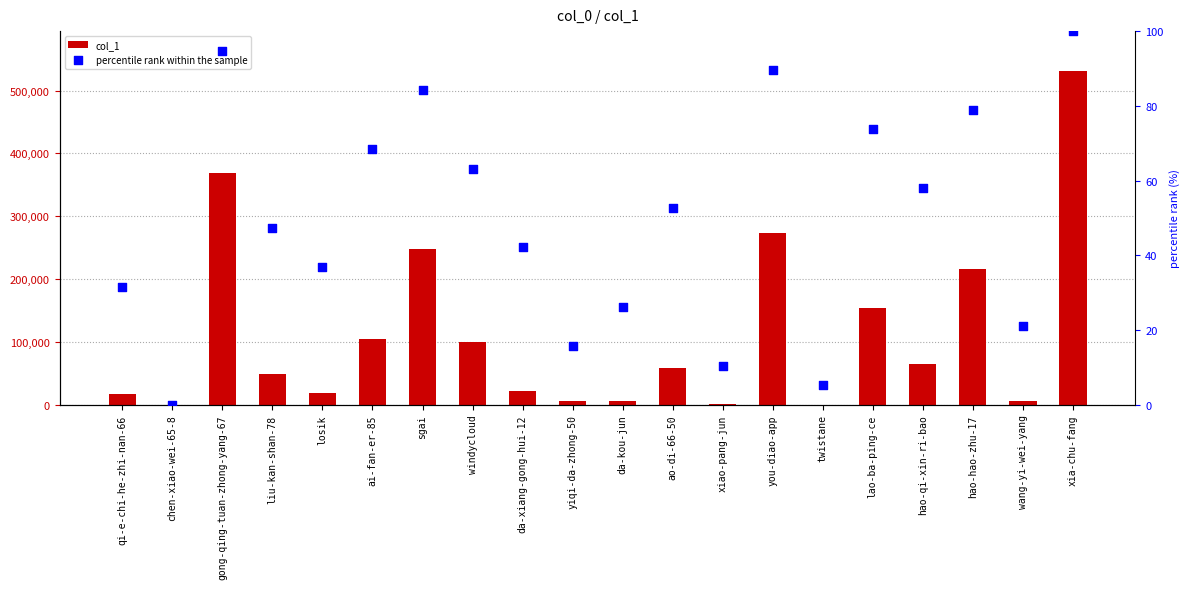

At how many categories does at least one series exceed 391584?

1